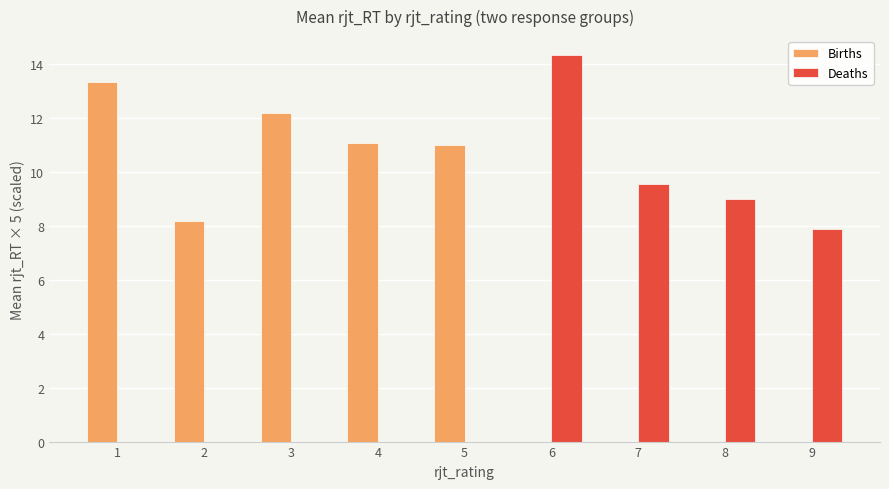

Which series has the largest total across all categories?

Births